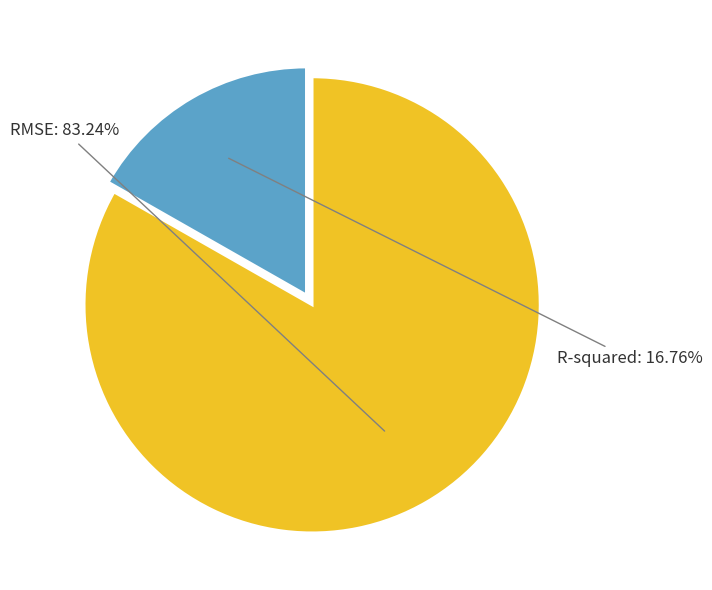

To the nearest percent, what is the difference between the largest and smallest slice percentages?

66%